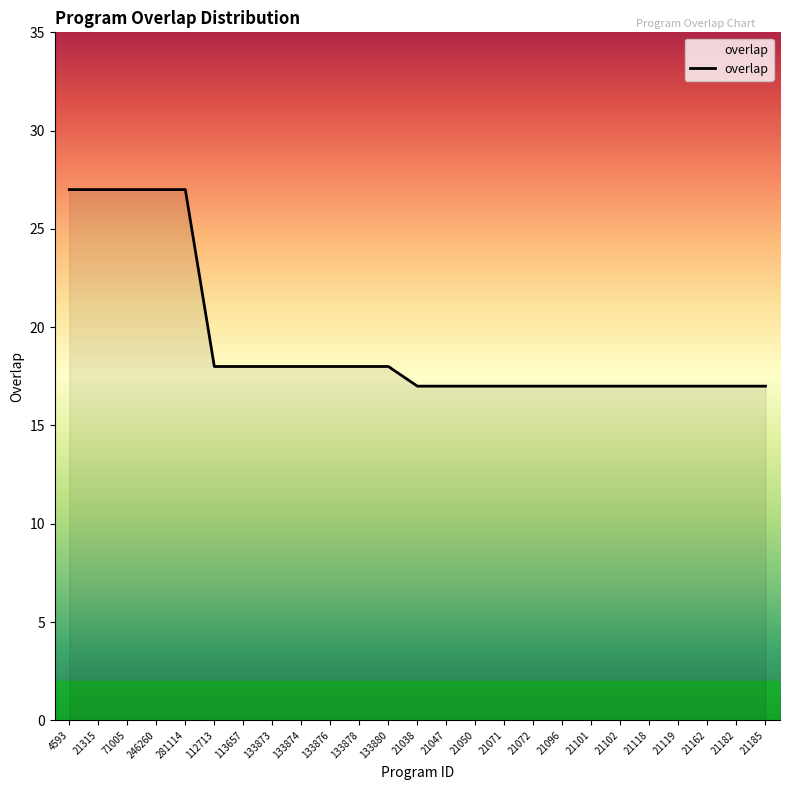

How many lines are shown in the chart?

1